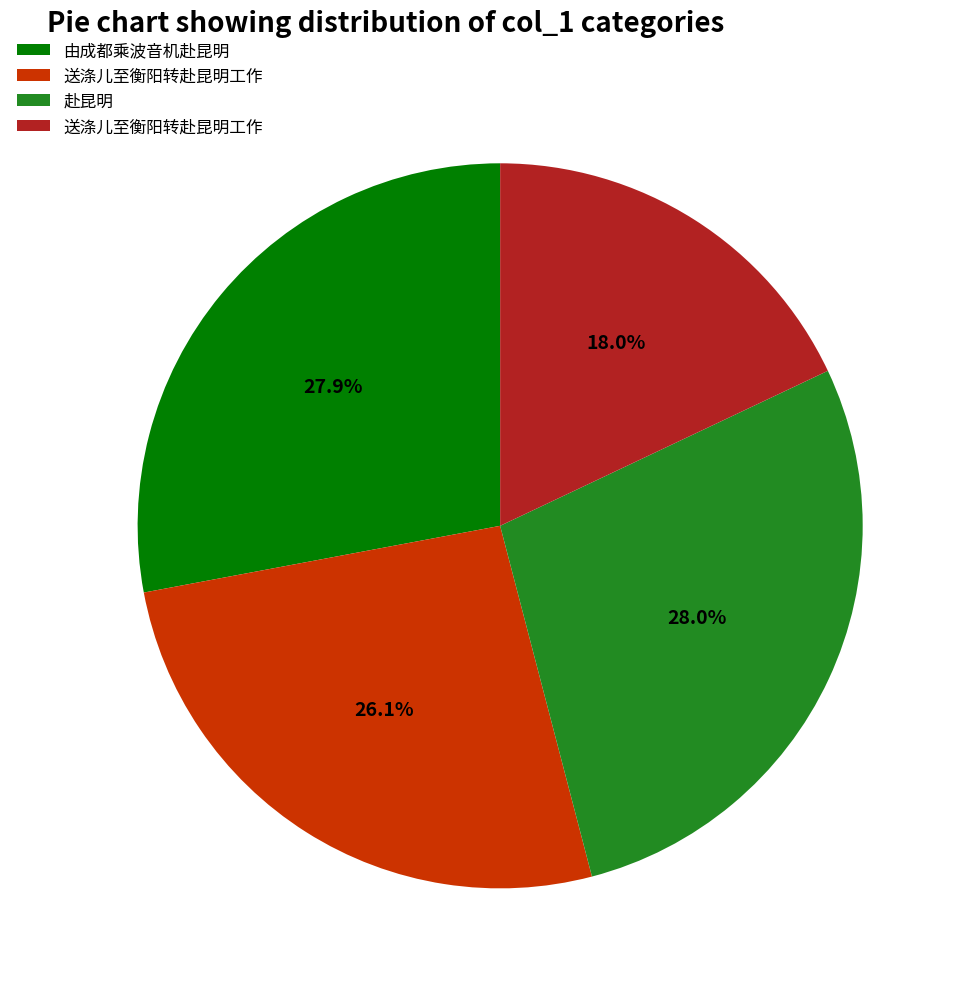

How many segments does this pie chart have?

4